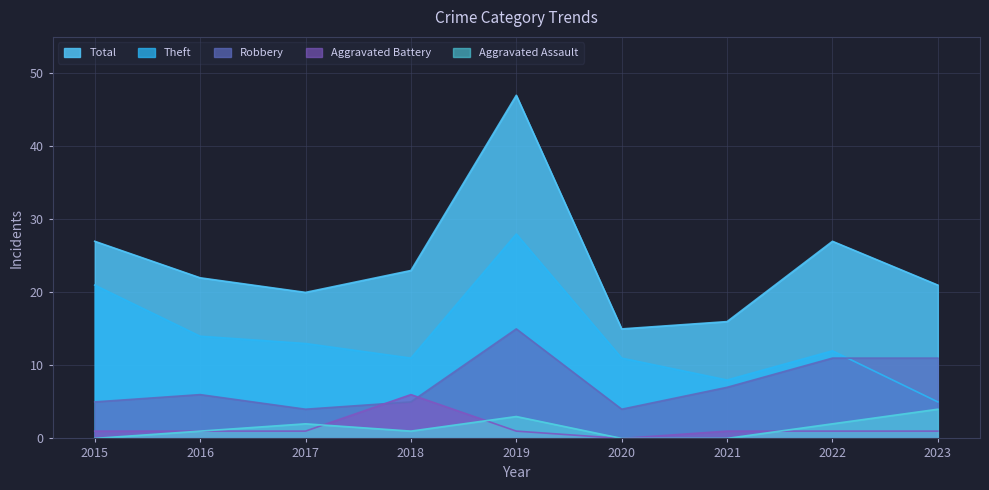

Rank the series at 2021 from lowest to highest value.

Aggravated Assault, Aggravated Battery, Robbery, Theft, Total